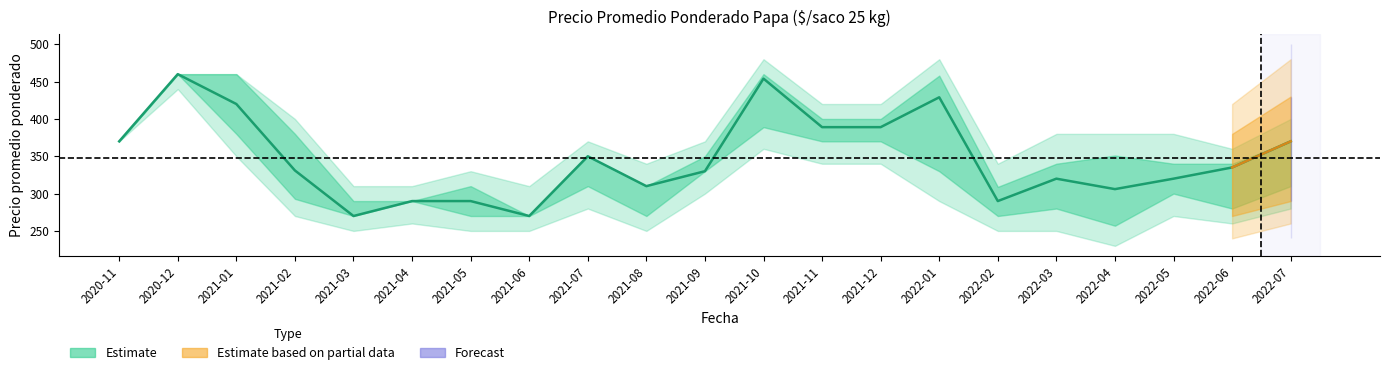

How many lines are shown in the chart?

5